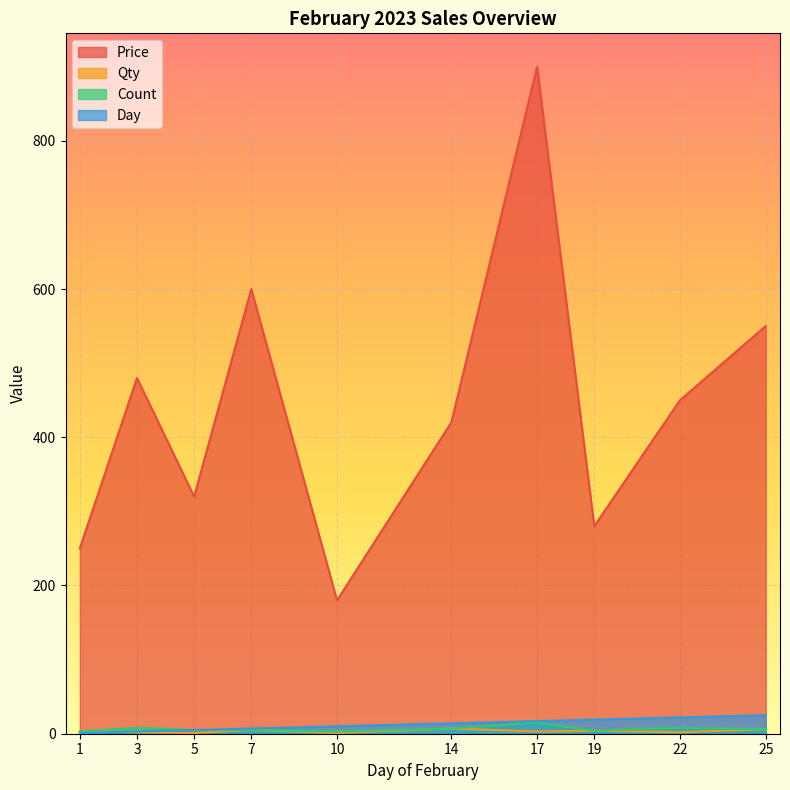

Which series has the widest spread of values?

Price